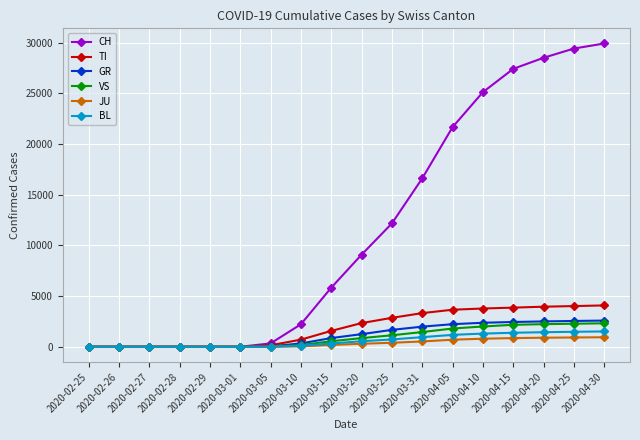

What is the label of the 2nd point from the left?

2020-02-26